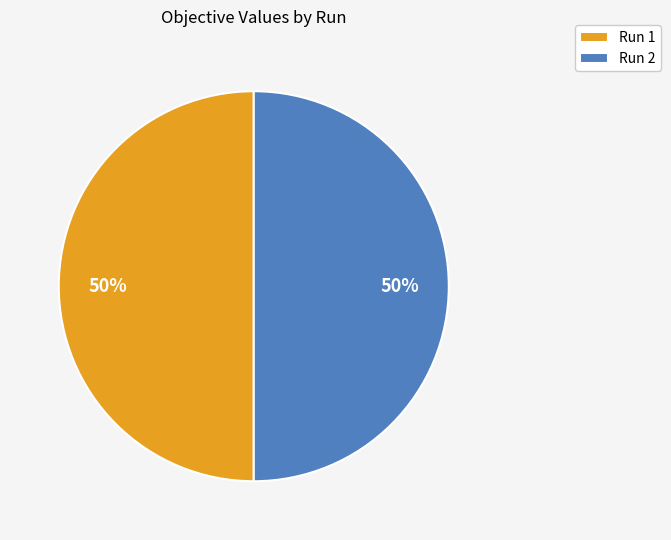

True or false: Run 2 accounts for 50% of the total.

True